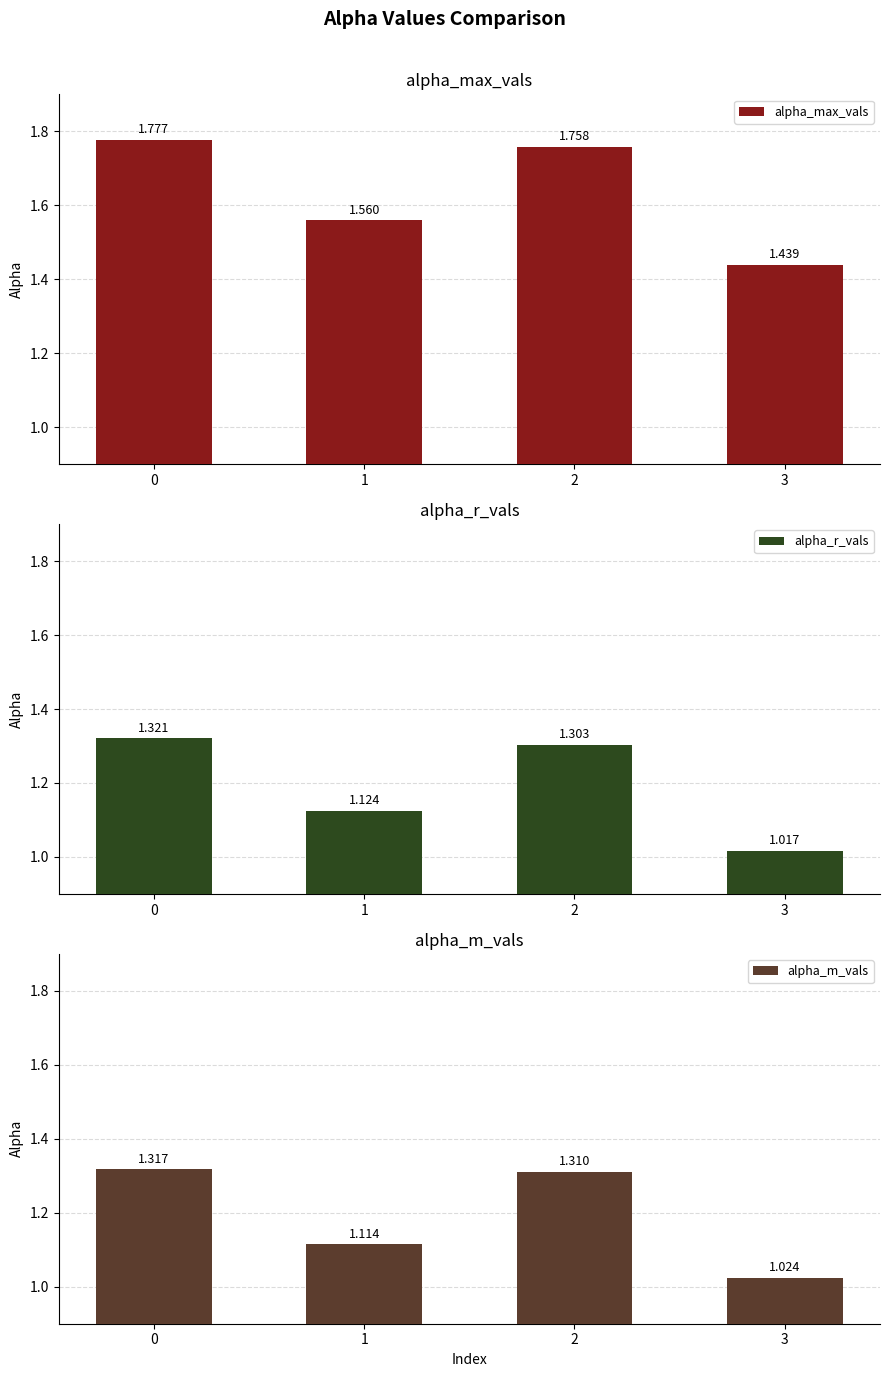

What is the value of the alpha_r_vals bar at the 3rd from the left?

1.3